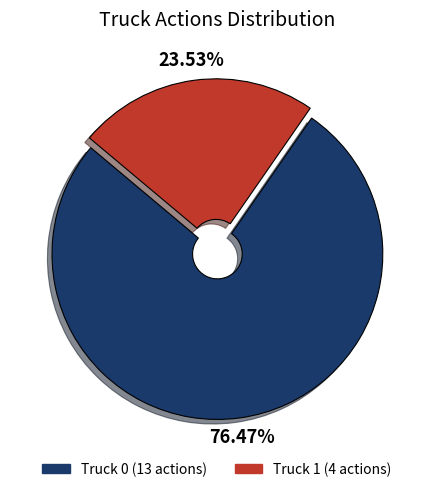

How many slices are in this pie chart?

2